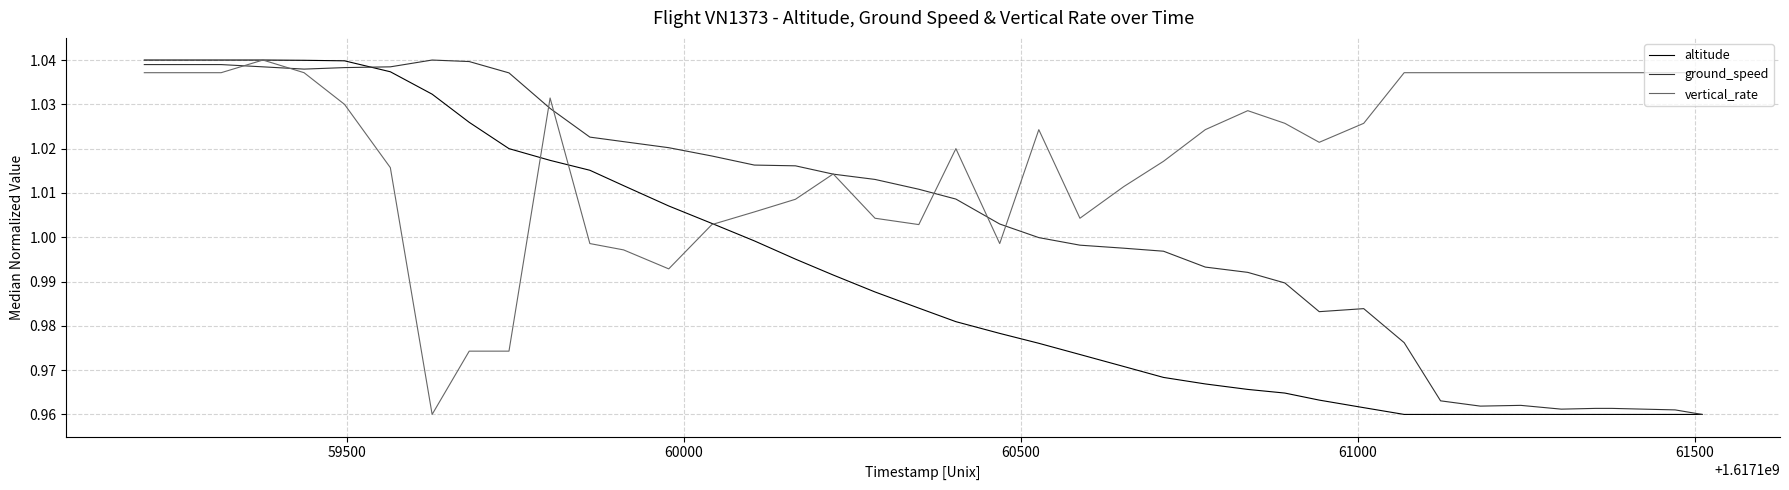

Which series has the largest total across all categories?

vertical_rate